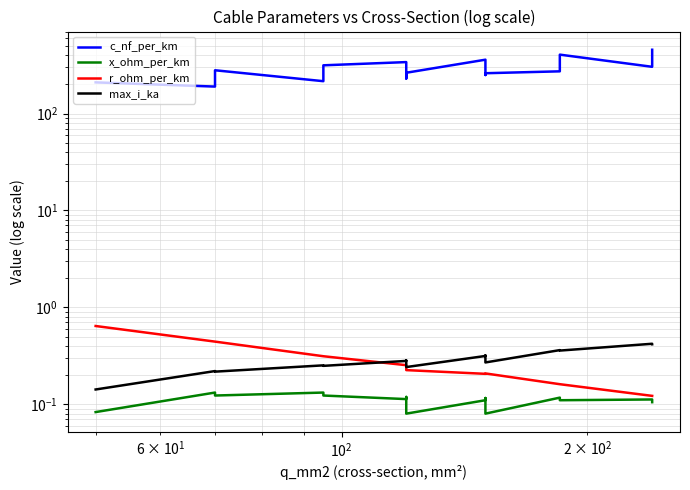

True or false: x_ohm_per_km and max_i_ka cross at least once.

False